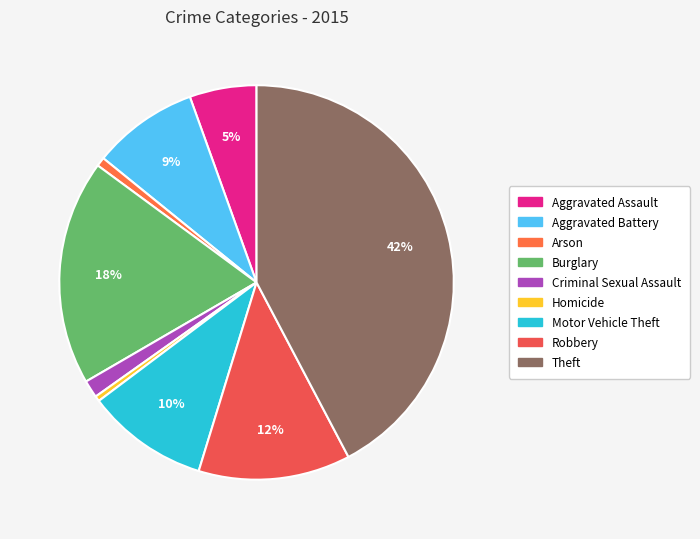

What percentage is the Arson slice, to the nearest percent?

1%